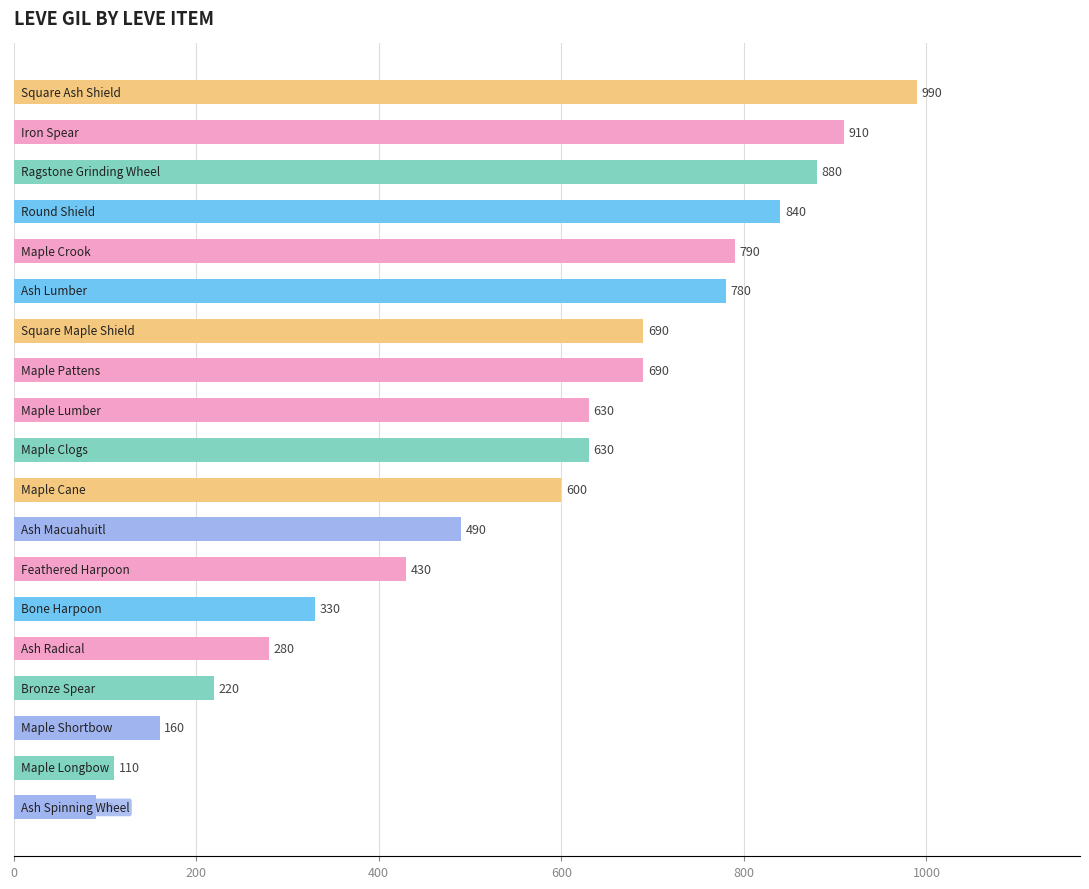

What is the average value?

555